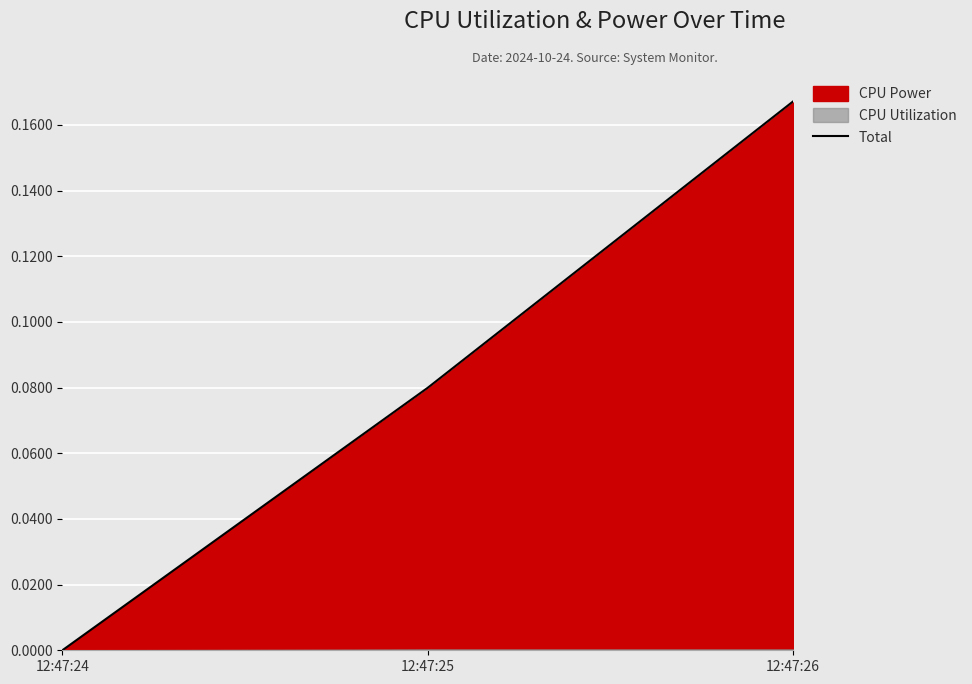

What is the difference between the maximum and minimum values?

0.2